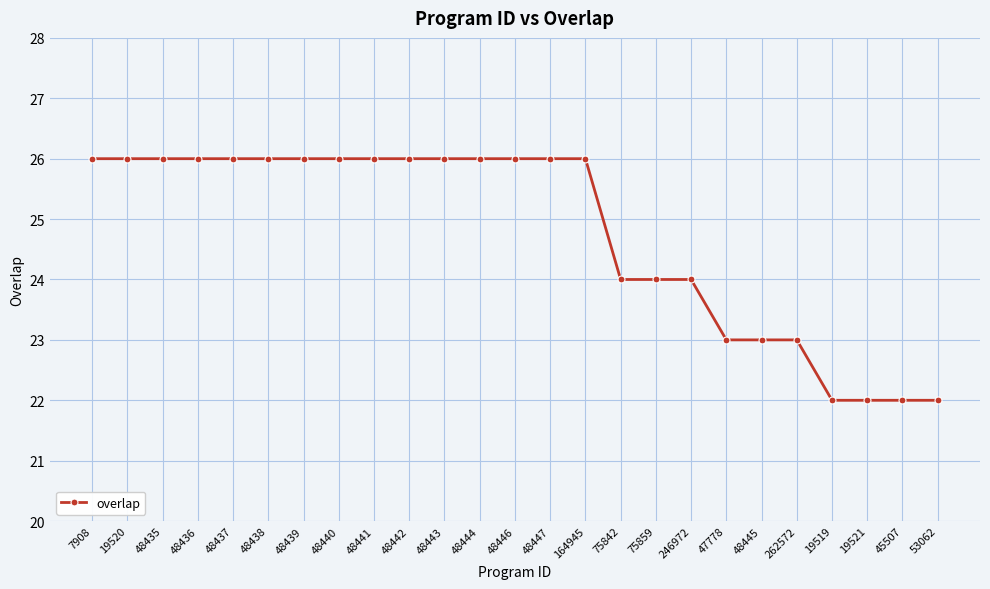

How many series are shown in this chart?

1